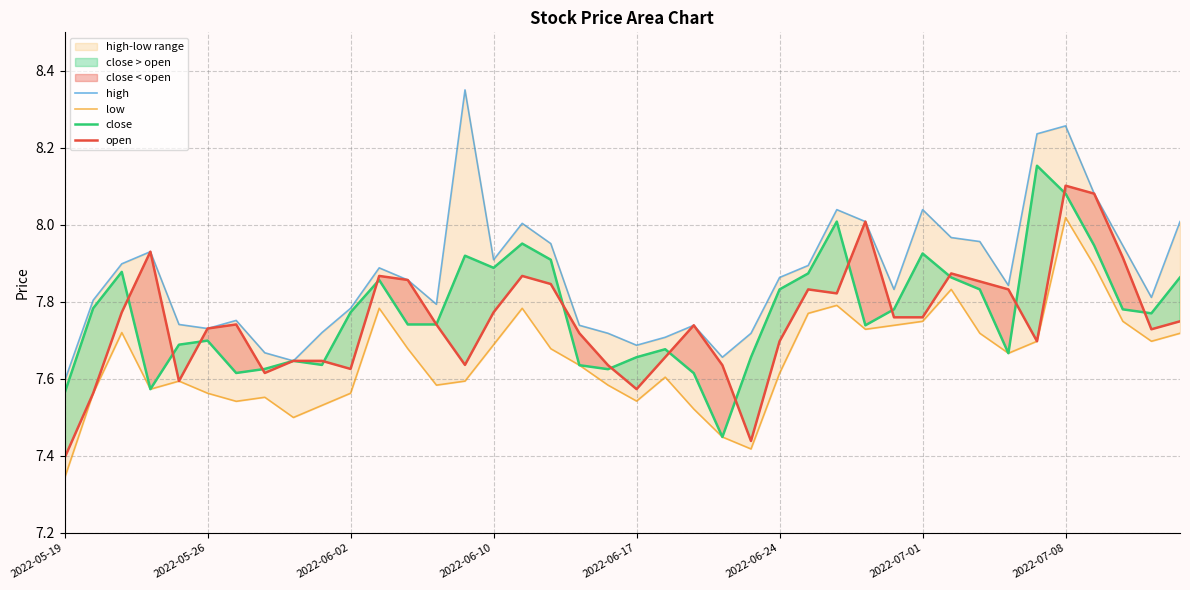

Is this an area chart (filled region under the line)?

No